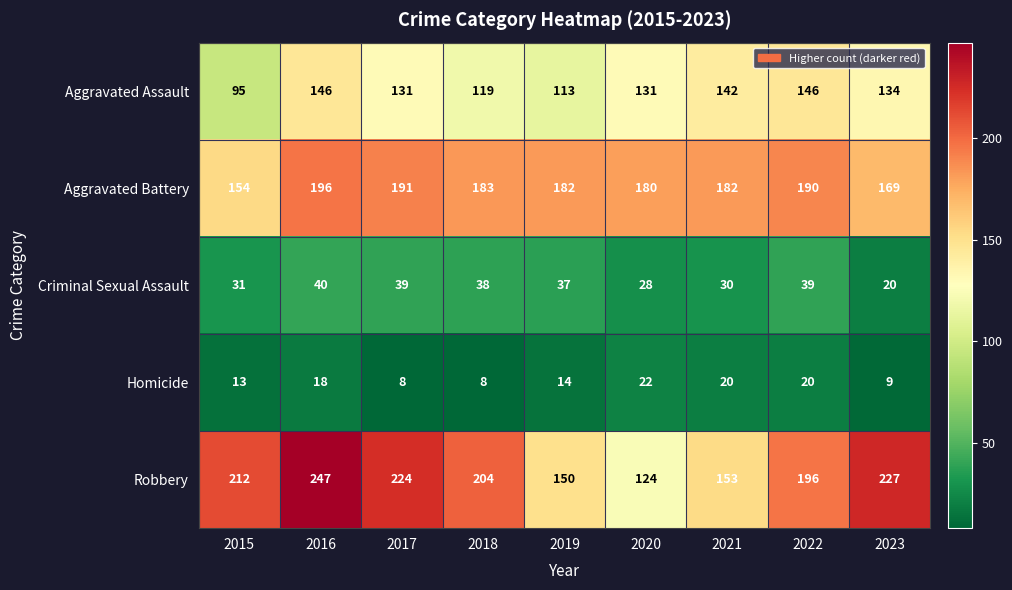

At how many categories does at least one series exceed 240?

1